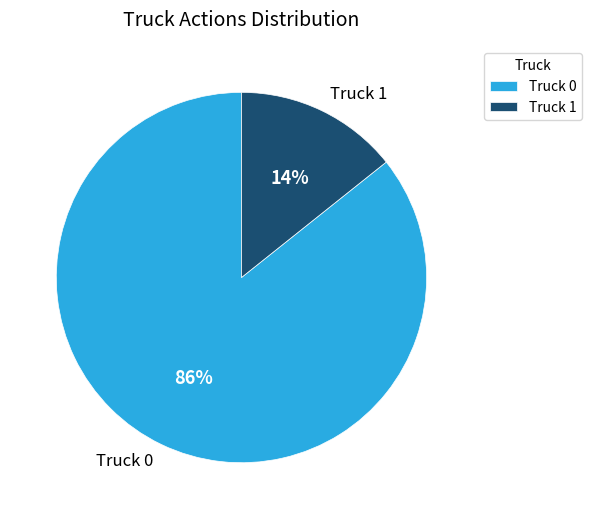

Which category has the biggest portion of the pie?

Truck 0